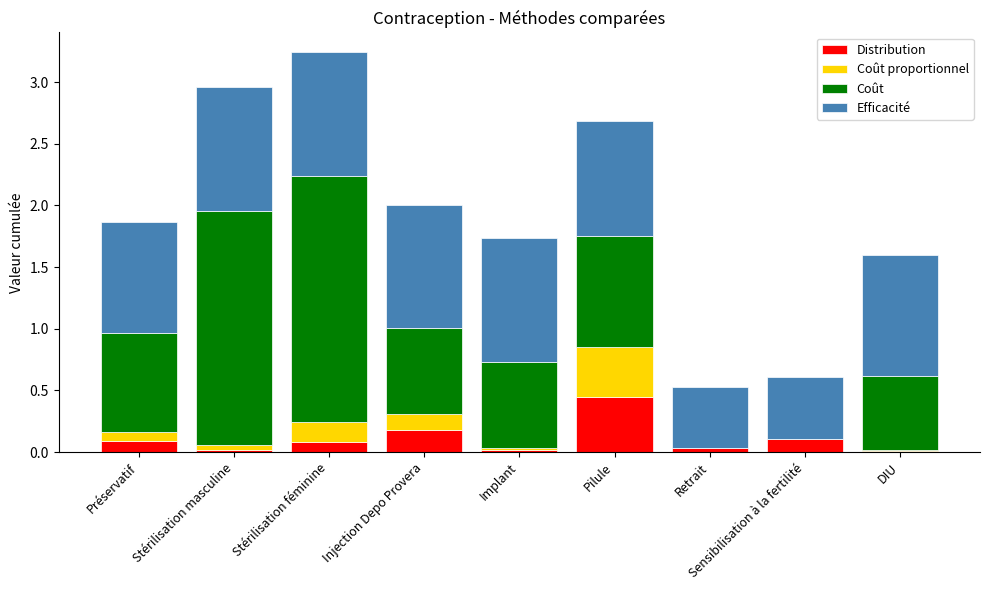

At which category is the sum across all series the highest?

Stérilisation féminine